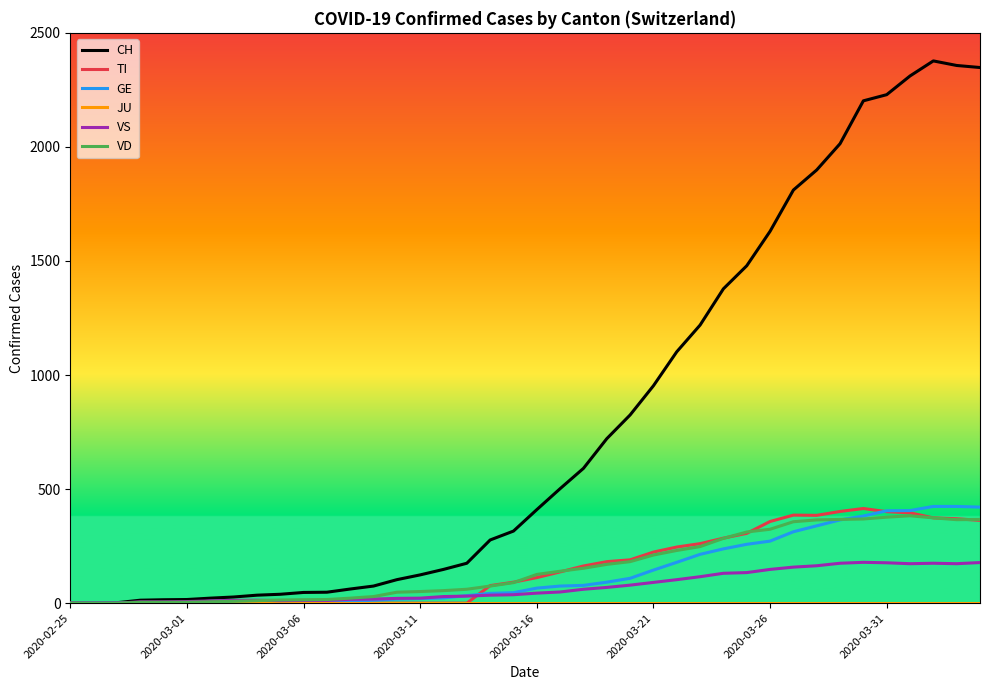

Which series has the largest range (max minus min)?

CH